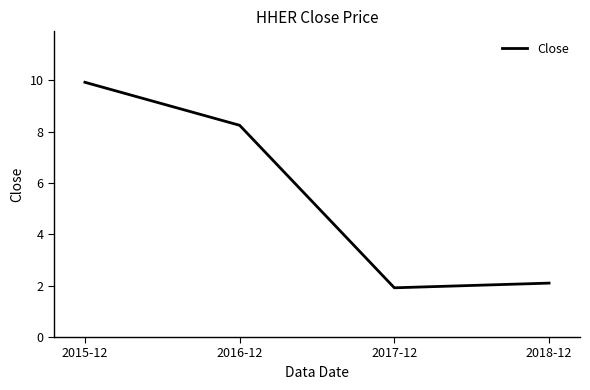

At which category does the chart reach its minimum across all series?

2017-12